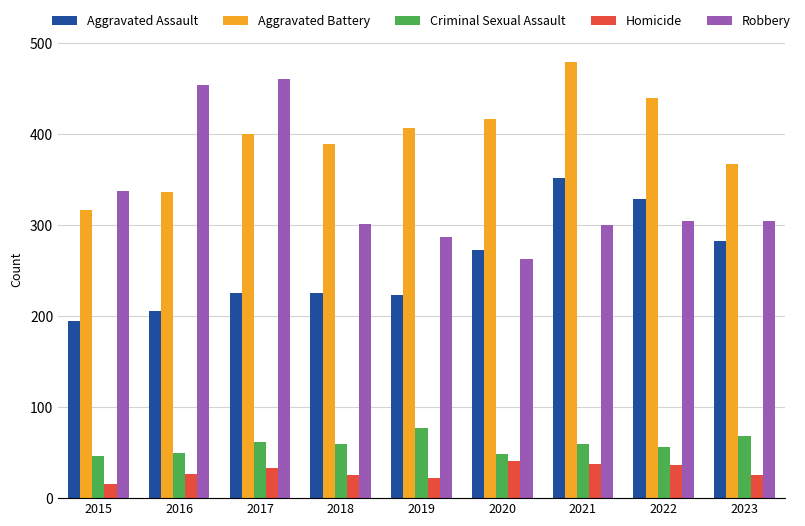

Rank the series by their maximum value, from highest to lowest.

Aggravated Battery, Robbery, Aggravated Assault, Criminal Sexual Assault, Homicide